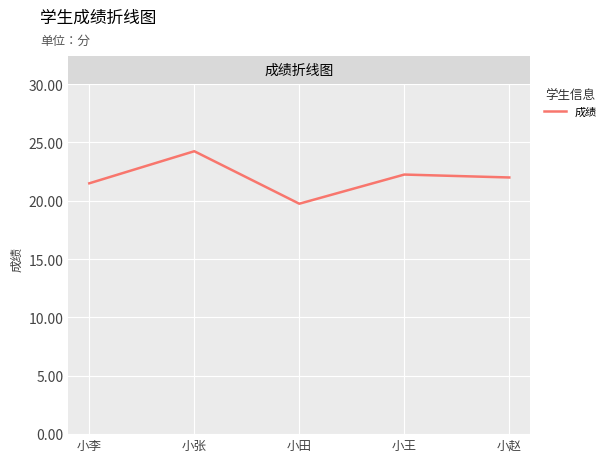

What position from the left is 小王?

4